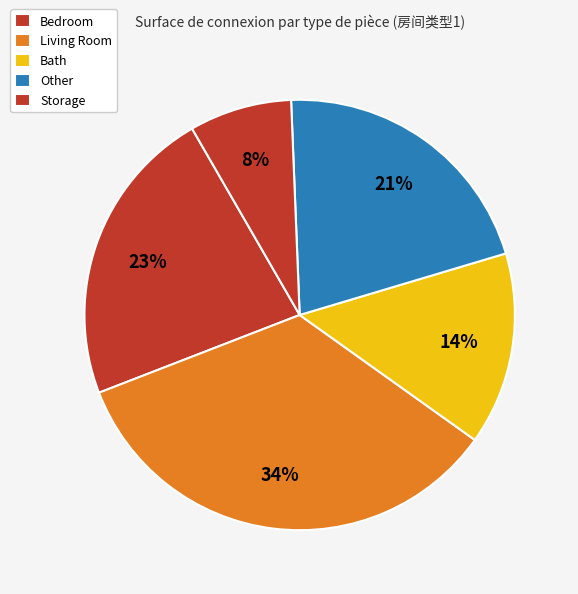

How many segments does this pie chart have?

5